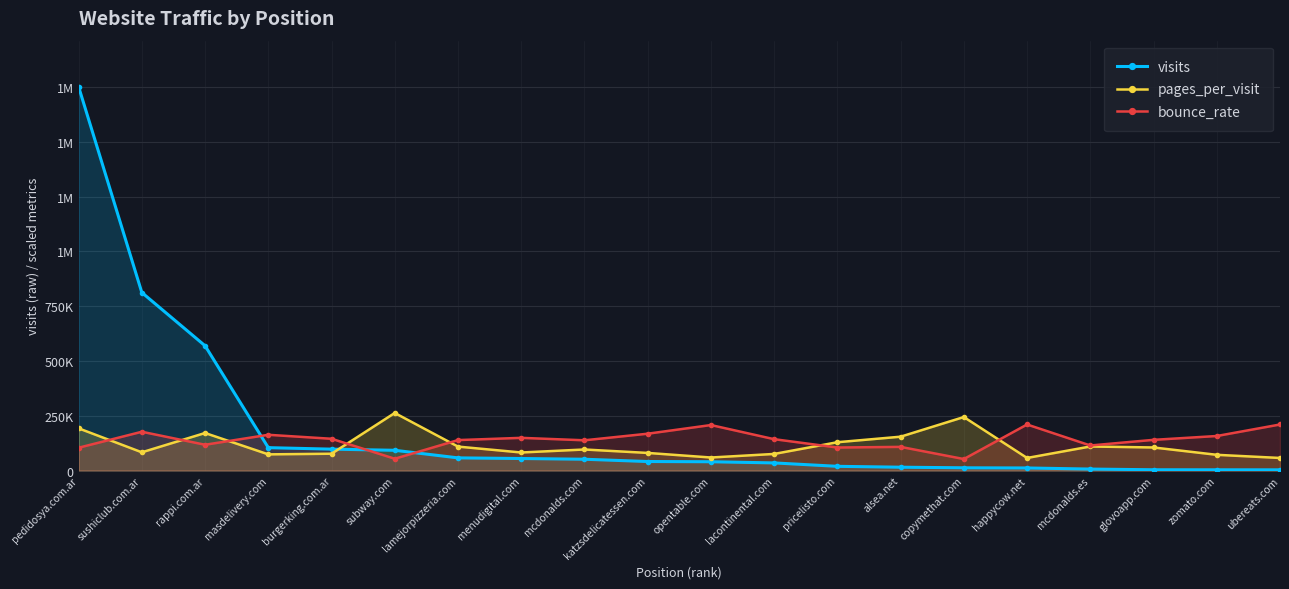

What are all the series names shown in the legend?

visits, pages_per_visit, bounce_rate